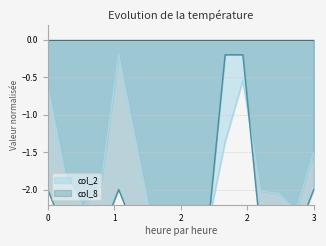

True or false: col_8 has more than 1 interior local peaks.

False